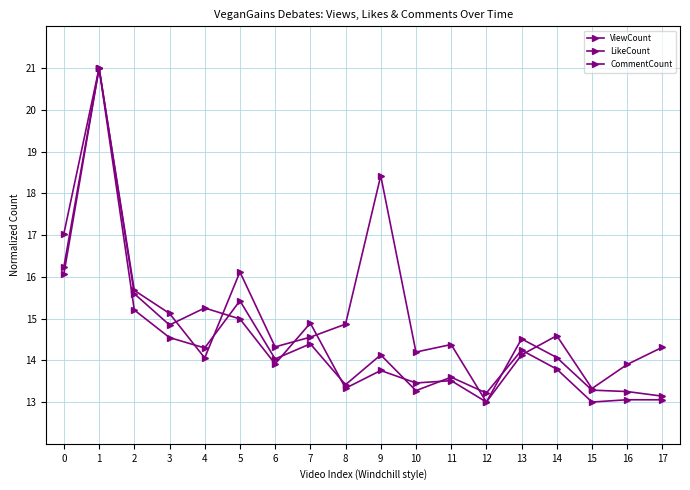

How many interior local peaks does the CommentCount series have?

5